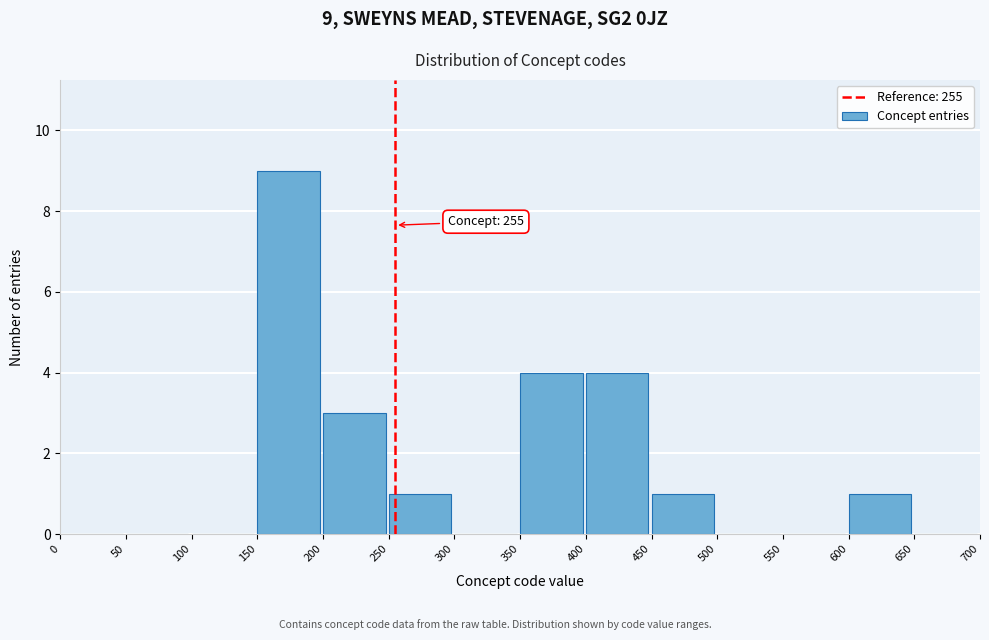

Over which range of the x-axis is the bar tallest?

150 to 200